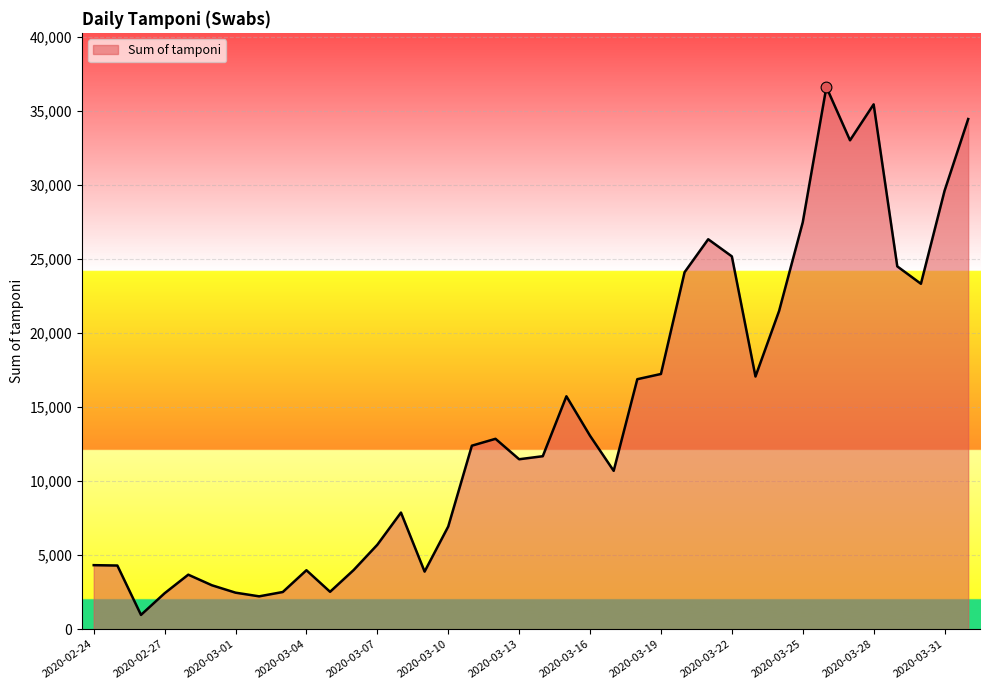

What is the maximum value shown in the chart?

36615